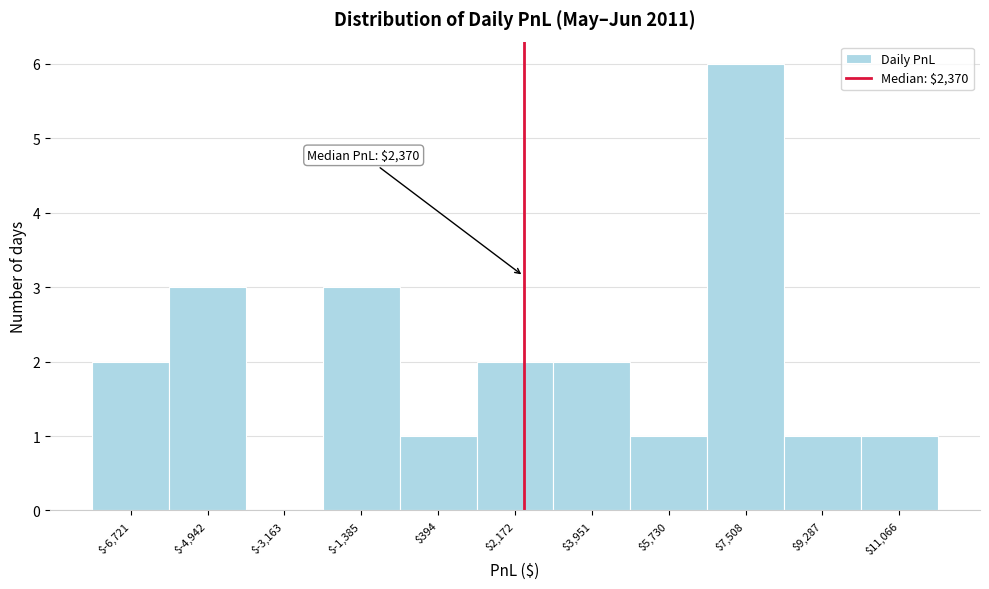

Over which range of the x-axis is the bar tallest?

6600 to 8400